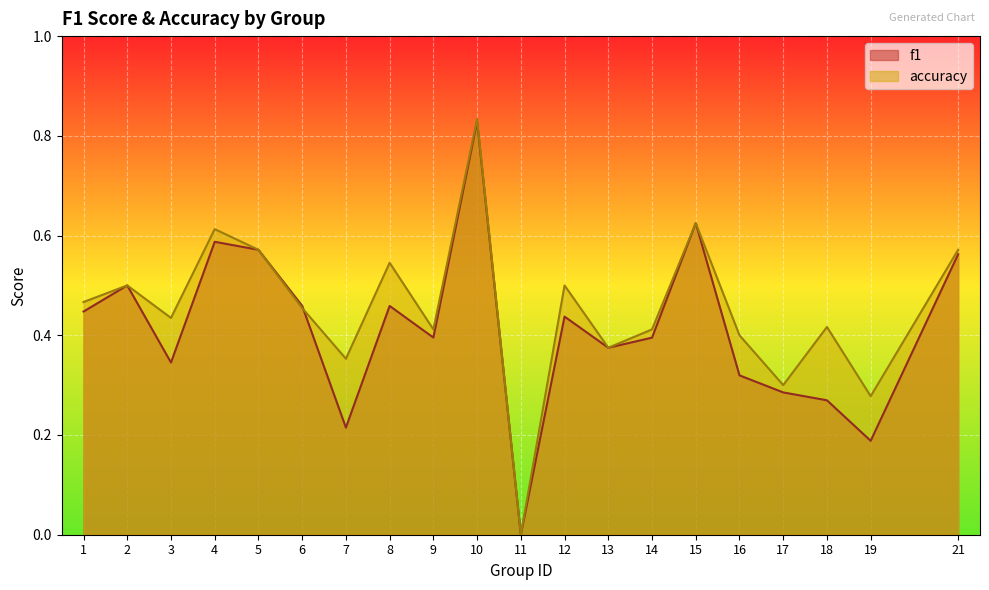

At how many categories does at least one series exceed 0?

19